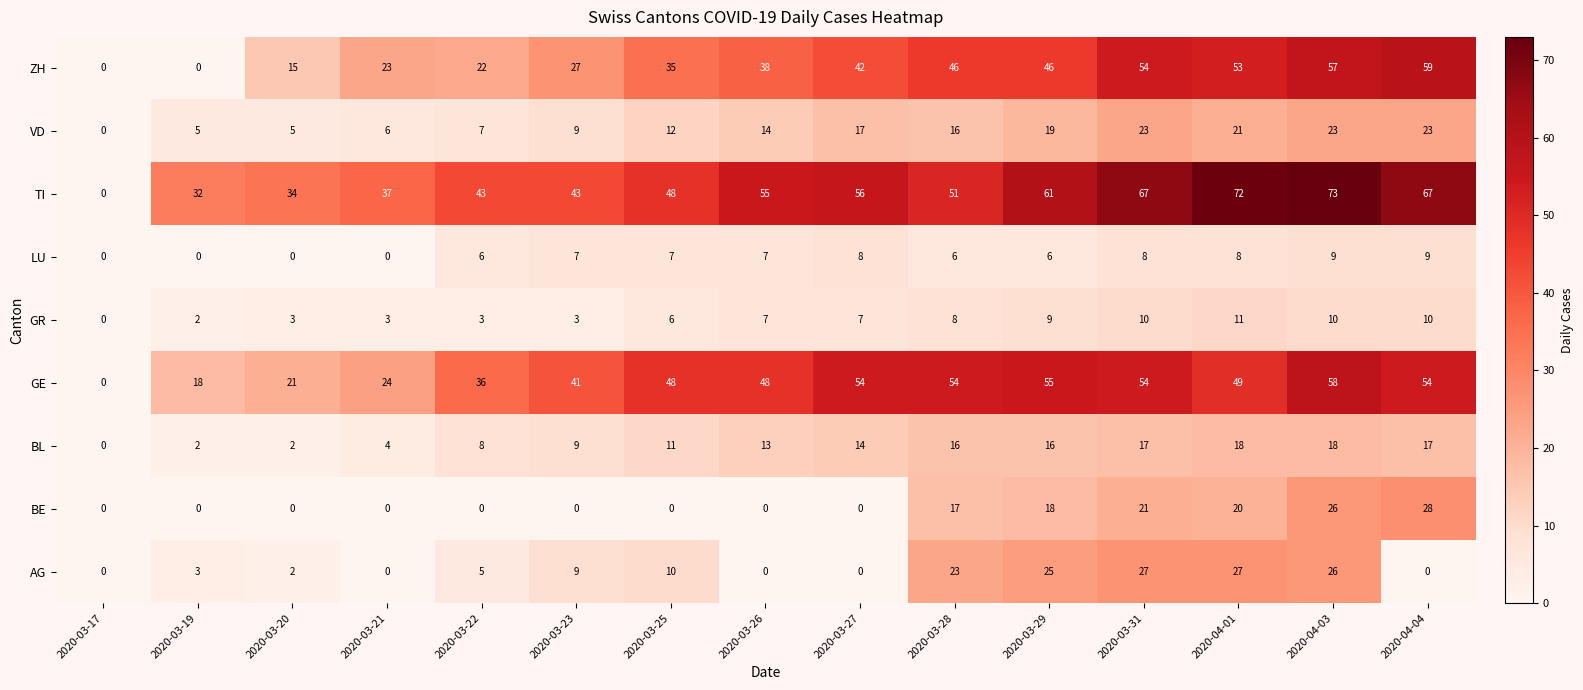

What is the difference between the second highest and minimum values in the GE series?

55